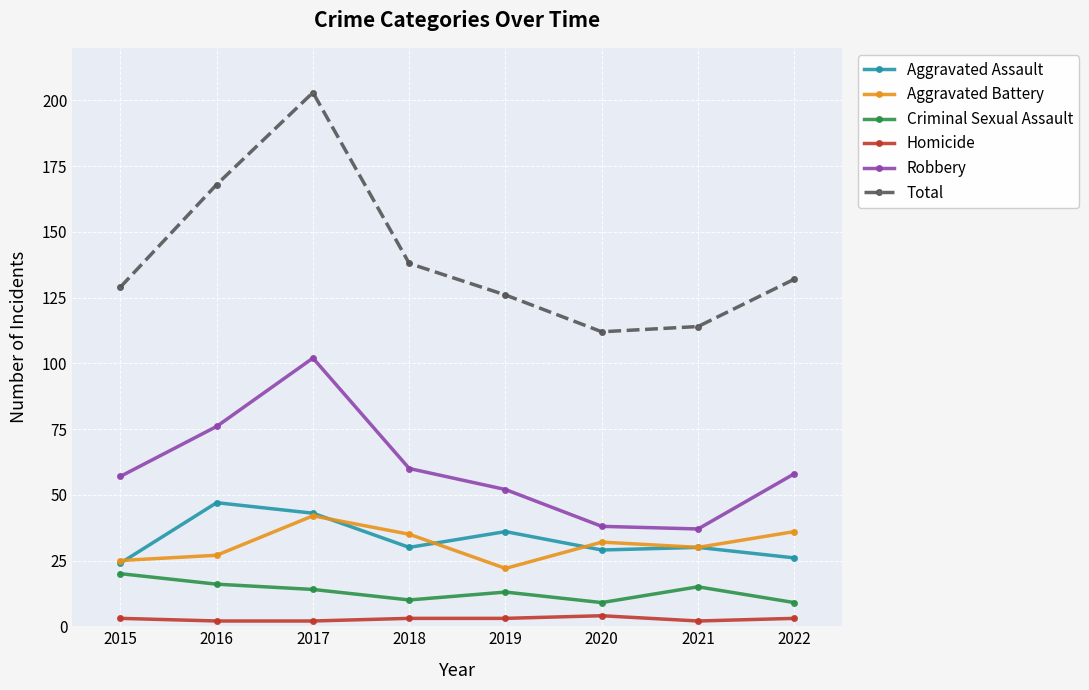

Read the Criminal Sexual Assault value at 2016.

16